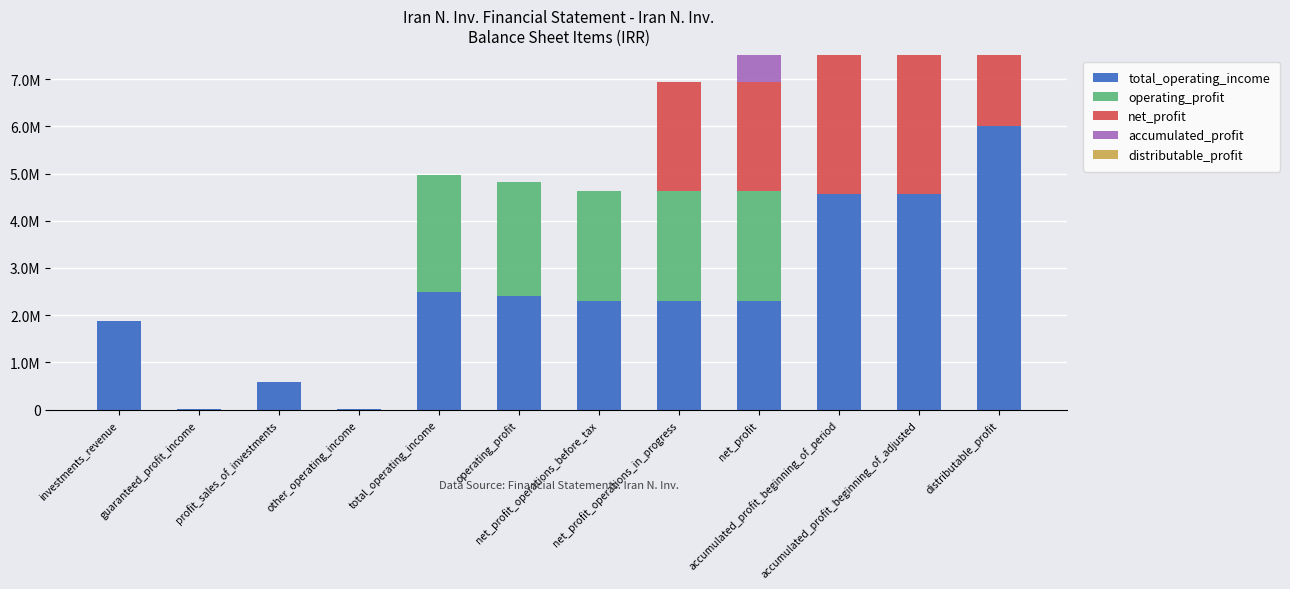

Rank the series at net_profit_operations_in_progress from lowest to highest value.

accumulated_profit, distributable_profit, total_operating_income, operating_profit, net_profit